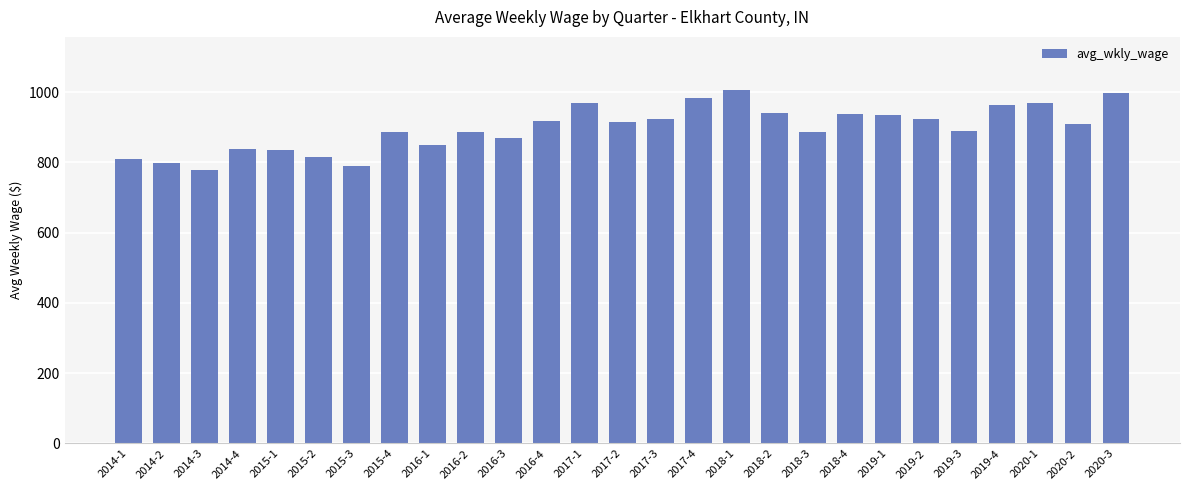

The value at 2020-3 is 427. True or false?

False